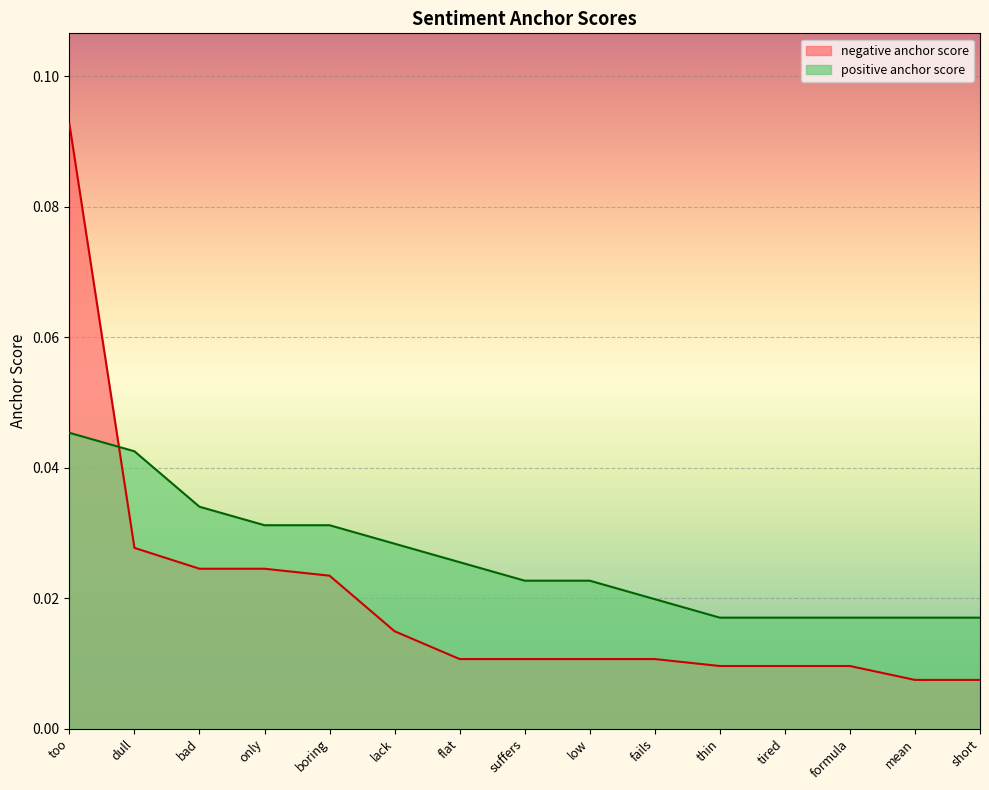

What is the label of the 1st point from the left?

too